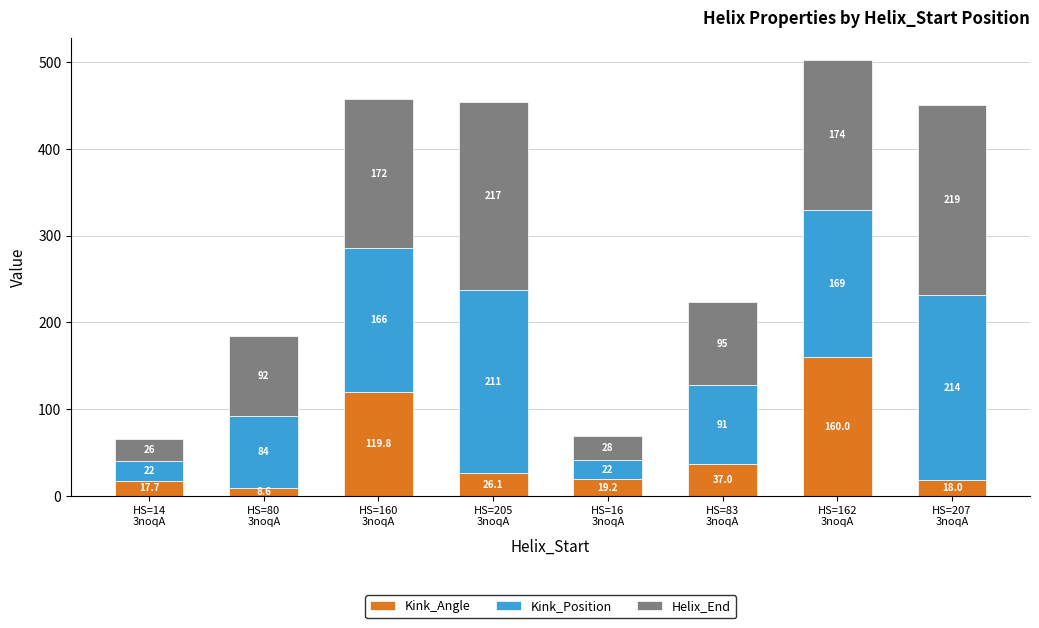

What is the lowest value of the Kink_Angle series?

8.6